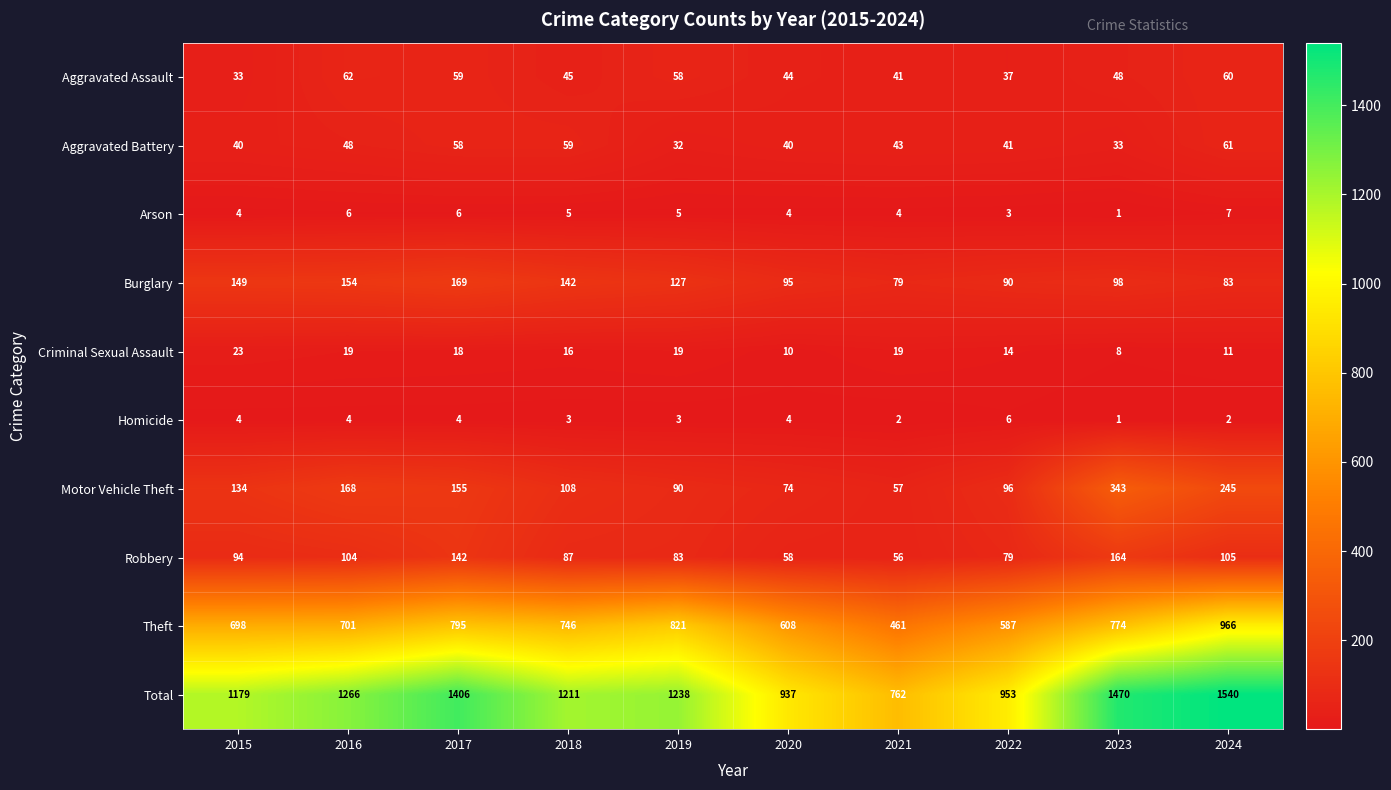

Which category has the highest value across all series?

2024